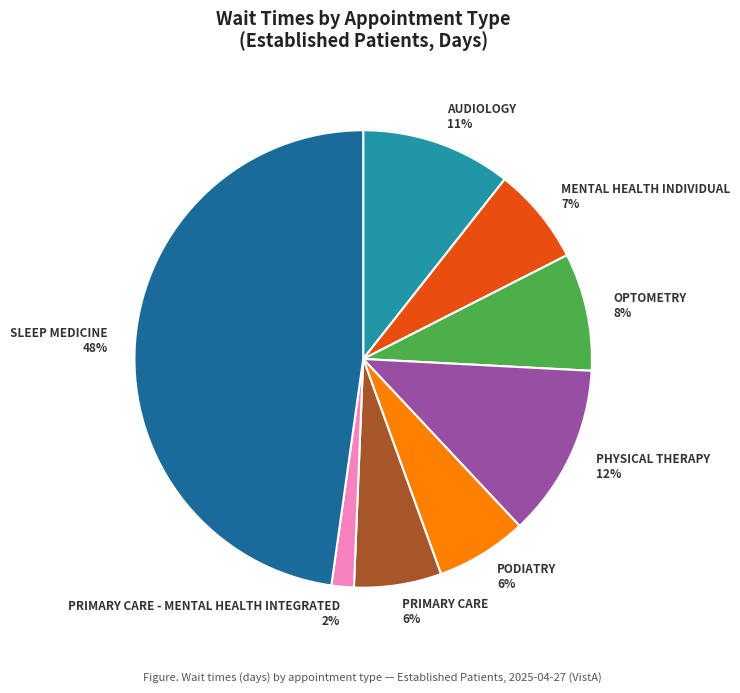

Which has a higher value, PODIATRY or OPTOMETRY?

OPTOMETRY